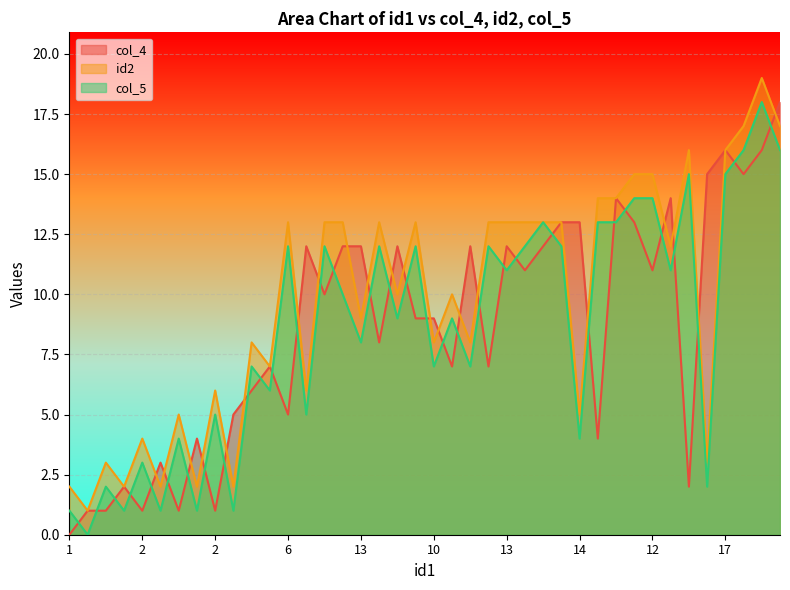

What is the average value of the col_5 series?

9